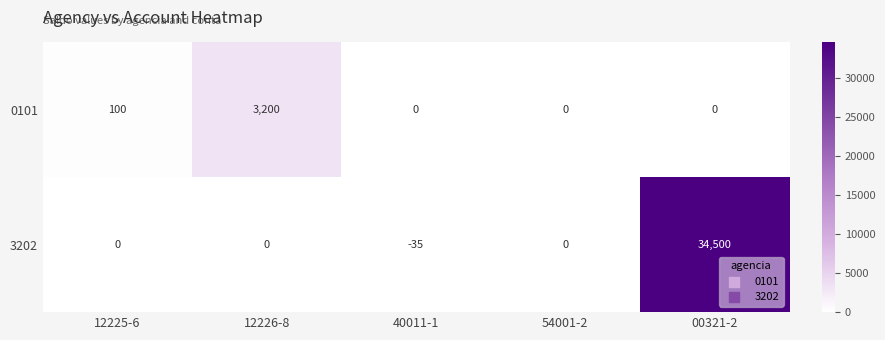

How many categories are shown in the chart?

5